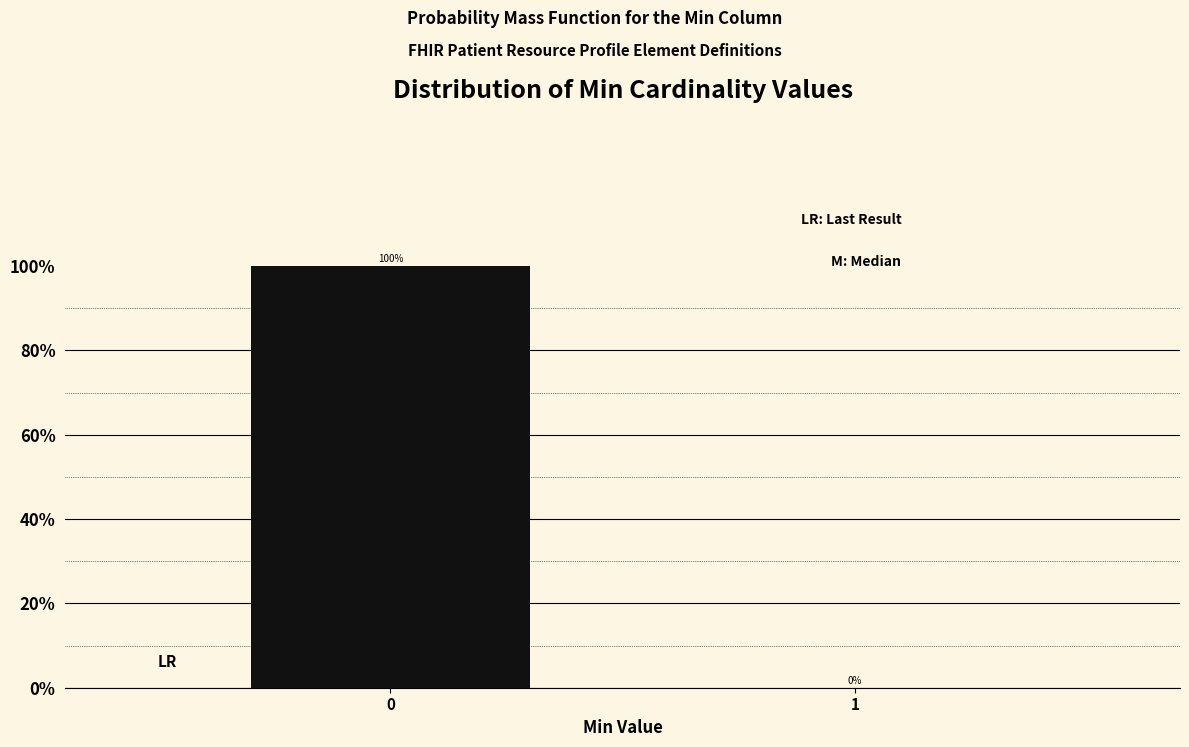

Reading left to right, what are all the values shown in this chart?

0=100	1=0